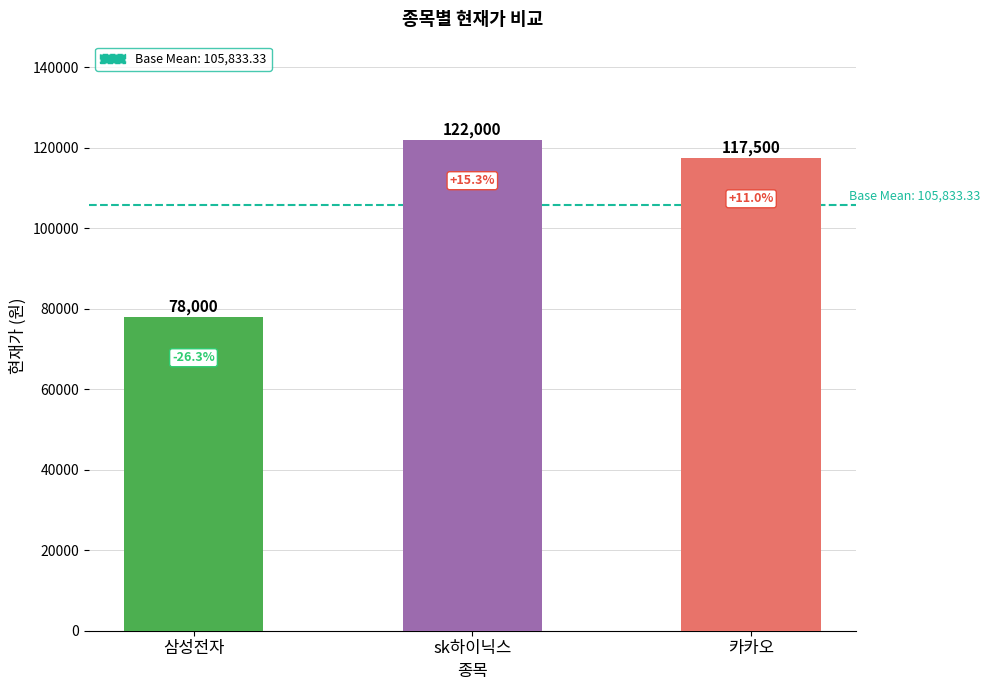

Which label corresponds to the largest value in the chart?

sk하이닉스